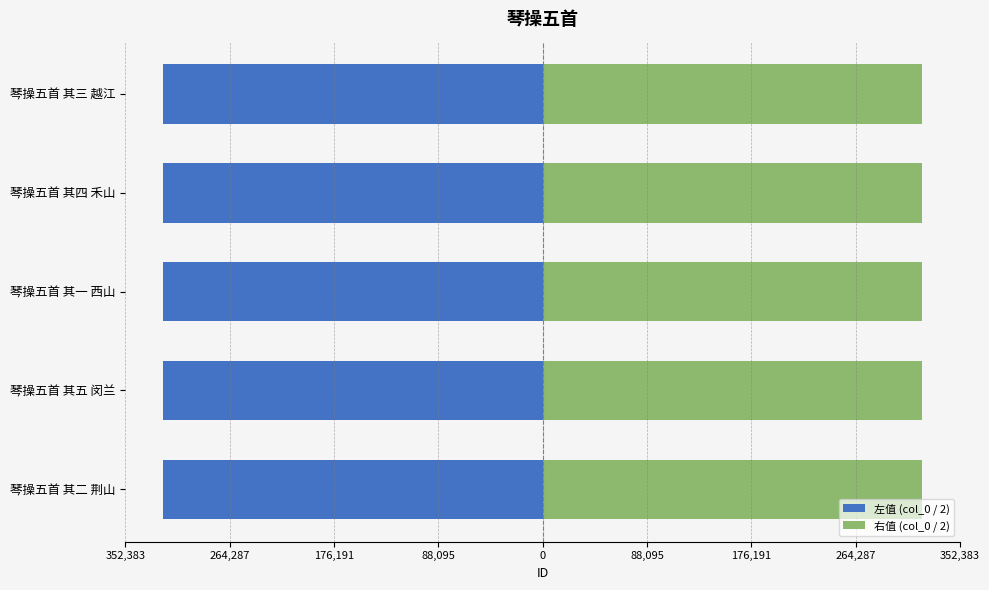

Count the 左值 (col_0 / 2) values in the range -320348 to -320347.

3